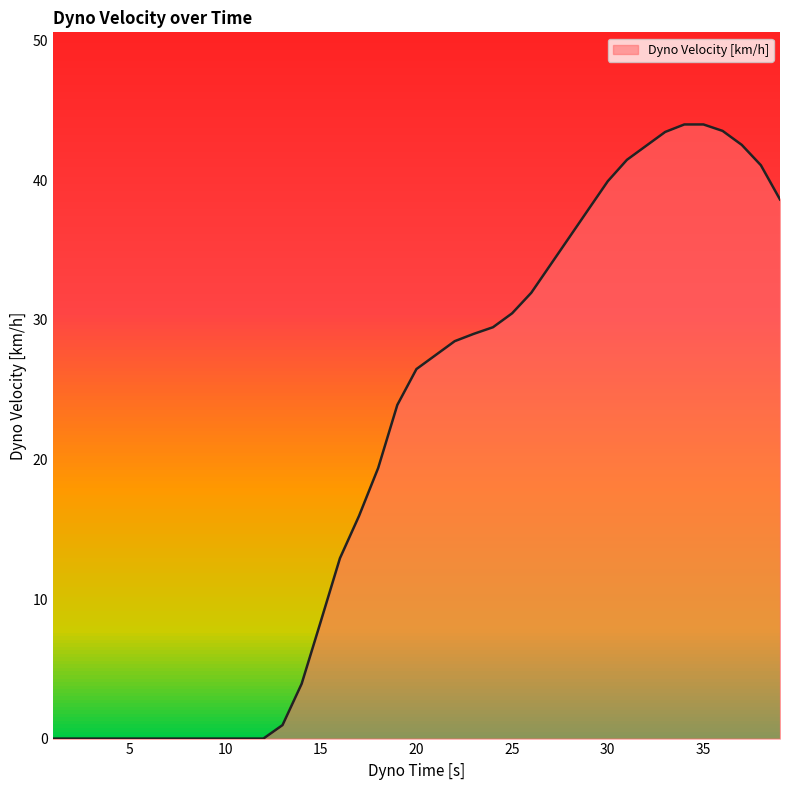

What is the greatest value displayed?

44.0